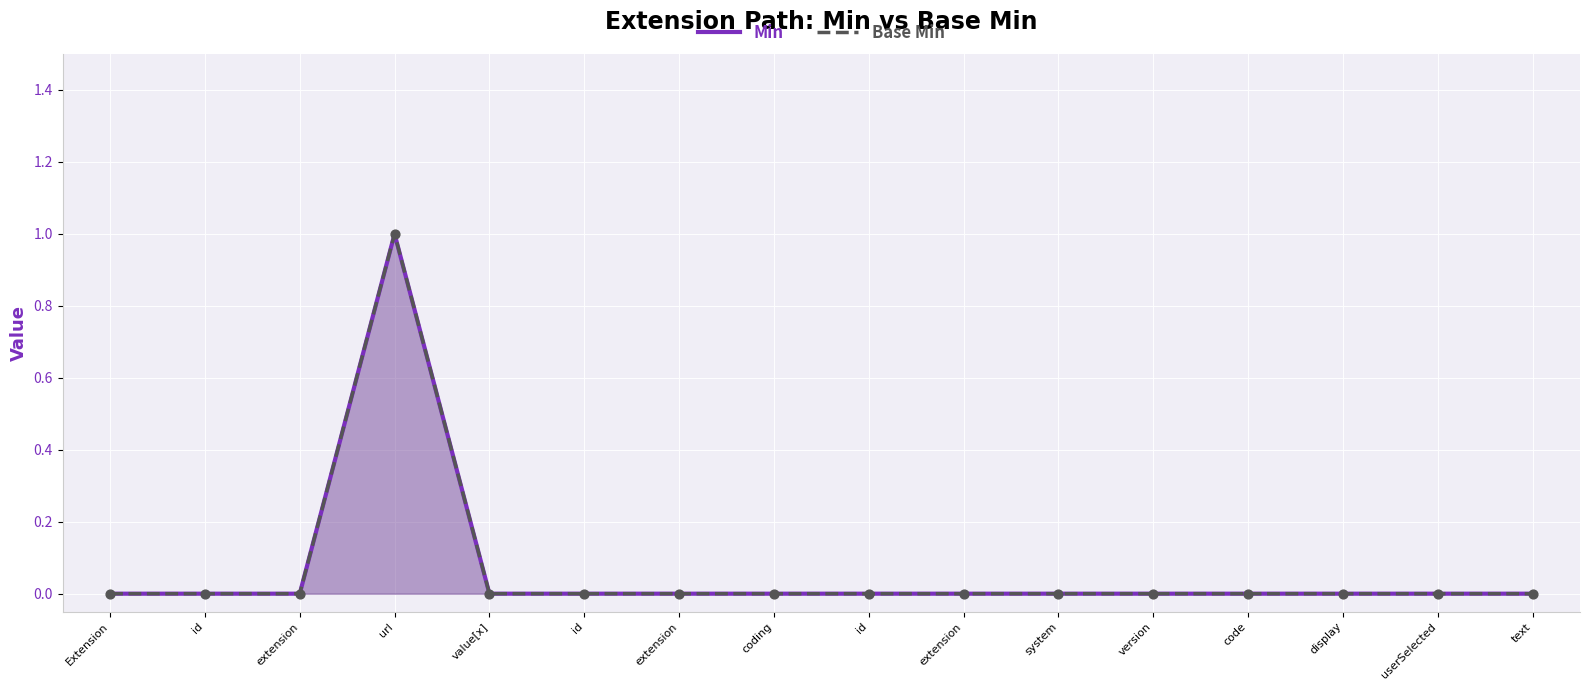

Which series has the largest total across all categories?

Min